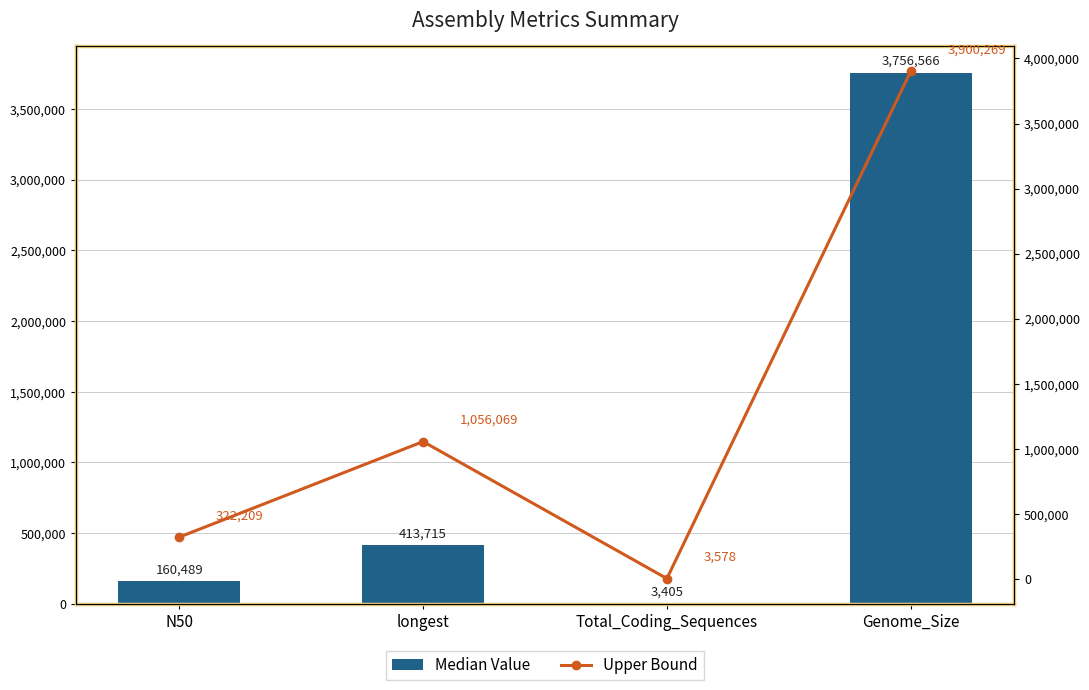

List the series in order of their peak value, lowest first.

Median Value, Upper Bound